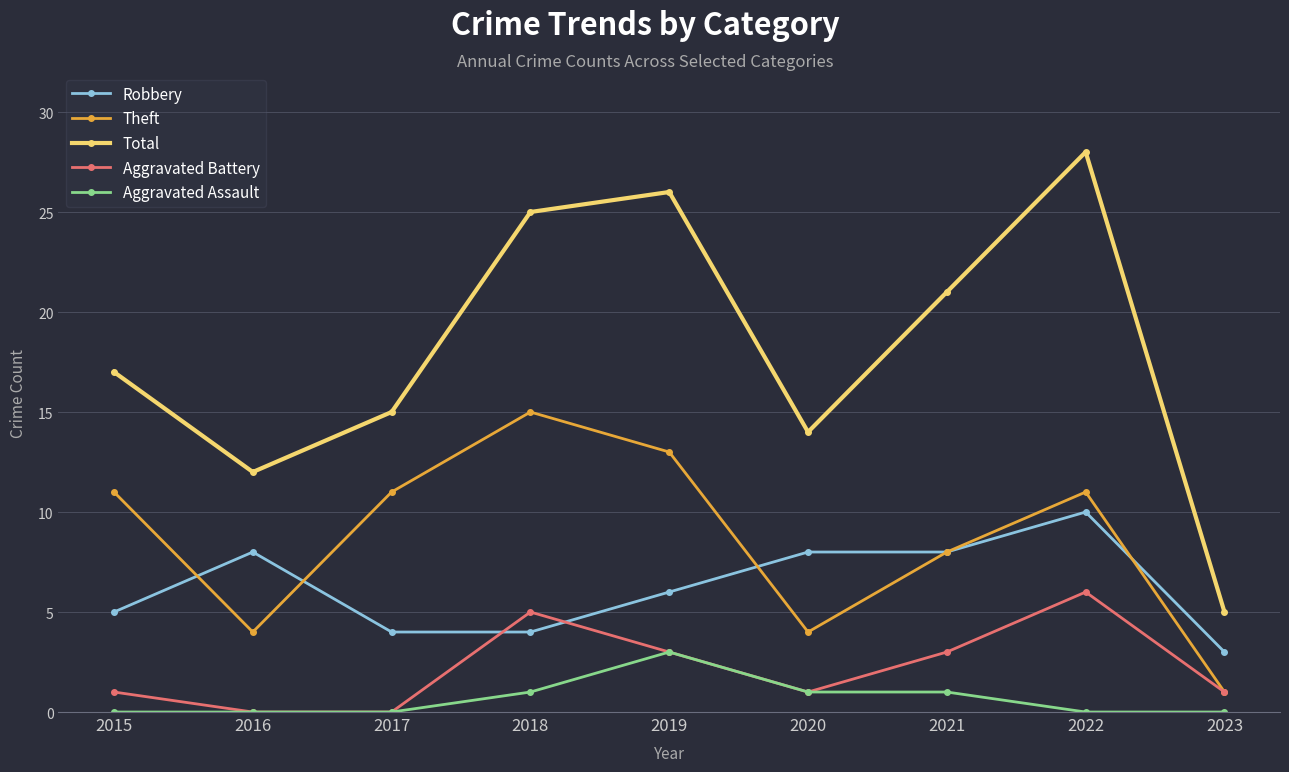

What is the value of the Robbery point at the 4th from the left?

4